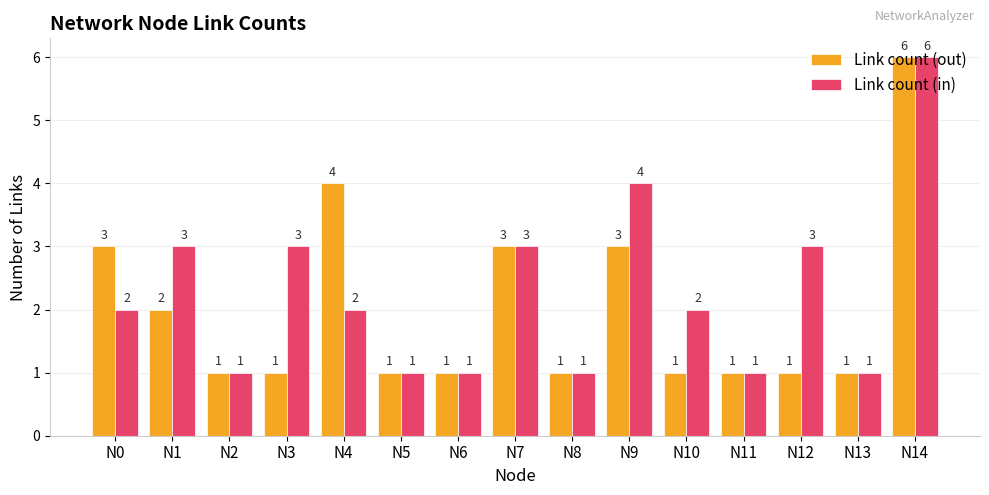

What is the value of the Link count (out) bar at the 2nd from the left?

2